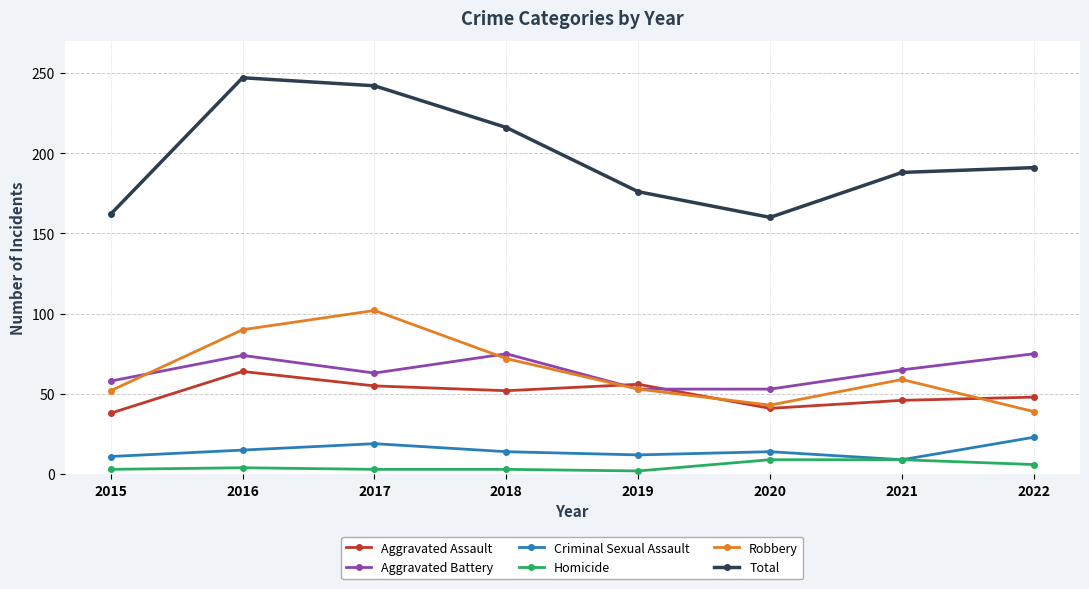

Which series has the largest range (max minus min)?

Total